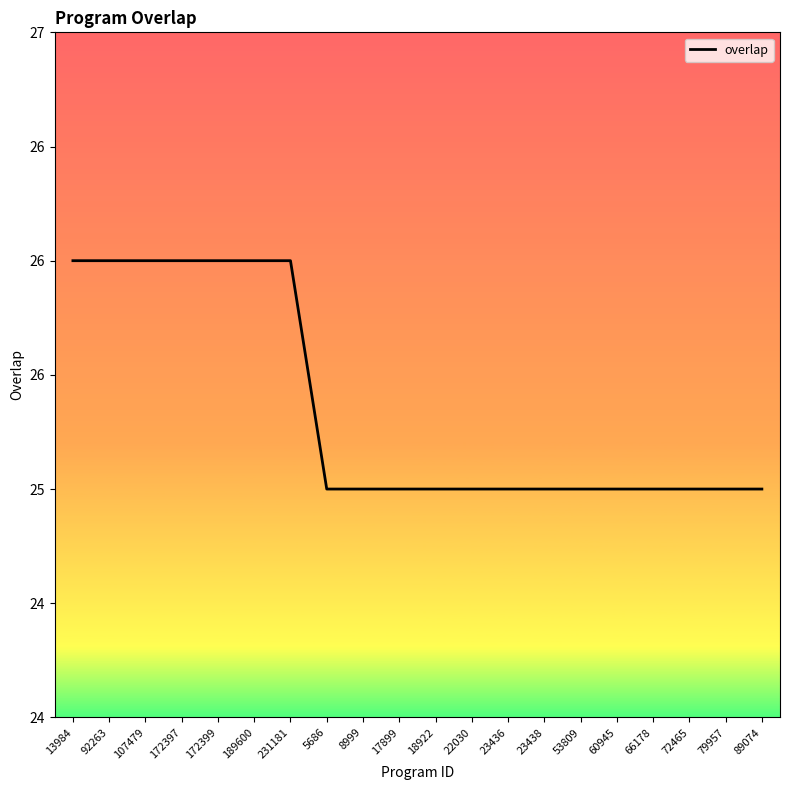

What is the difference between the maximum and minimum values?

1